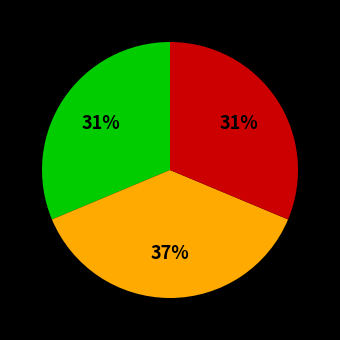

Is there a majority slice in this chart?

No